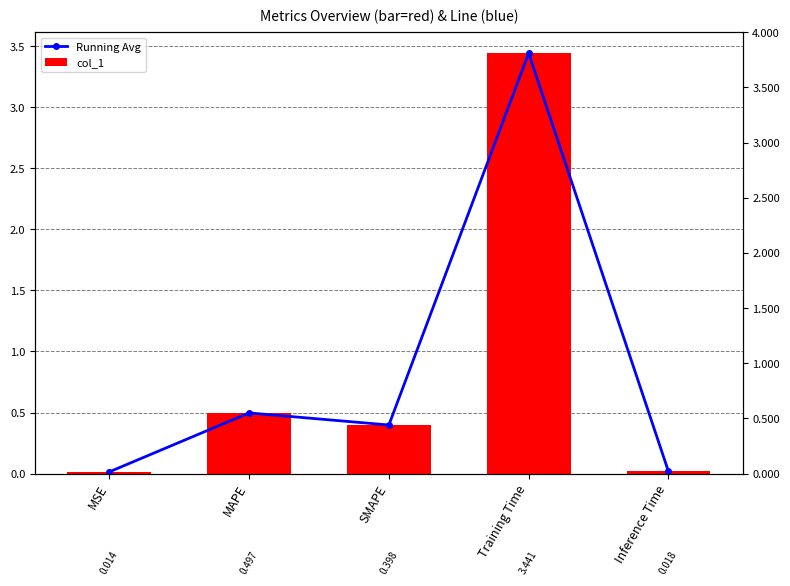

What is the difference between the Running Avg values at SMAPE and Training Time?

3.0